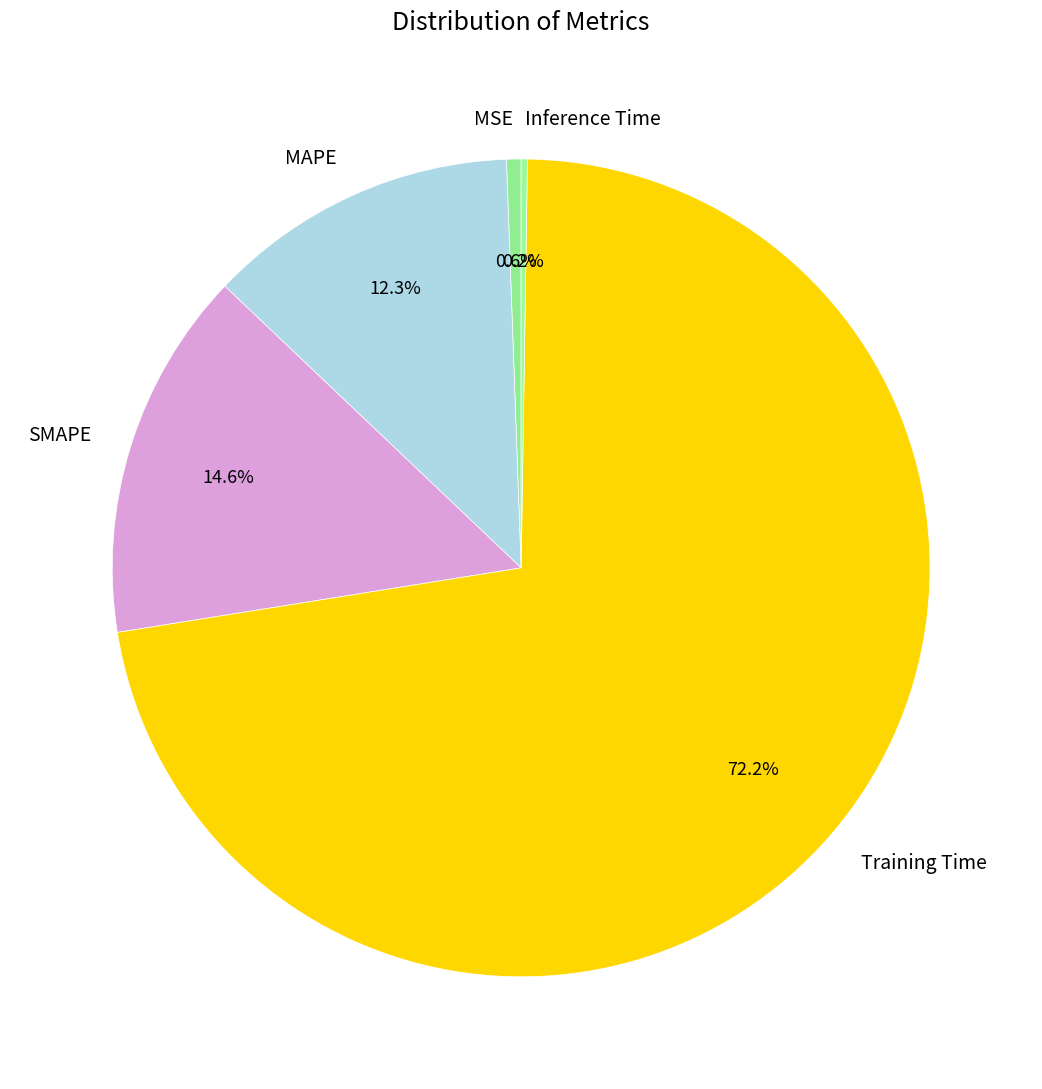

Which slice is the largest?

Training Time